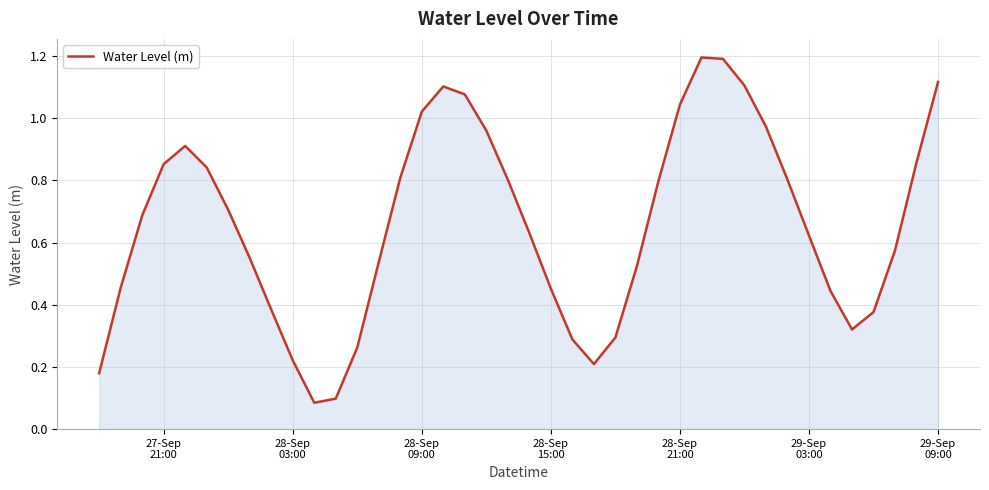

Count the number of categories in the chart.

40